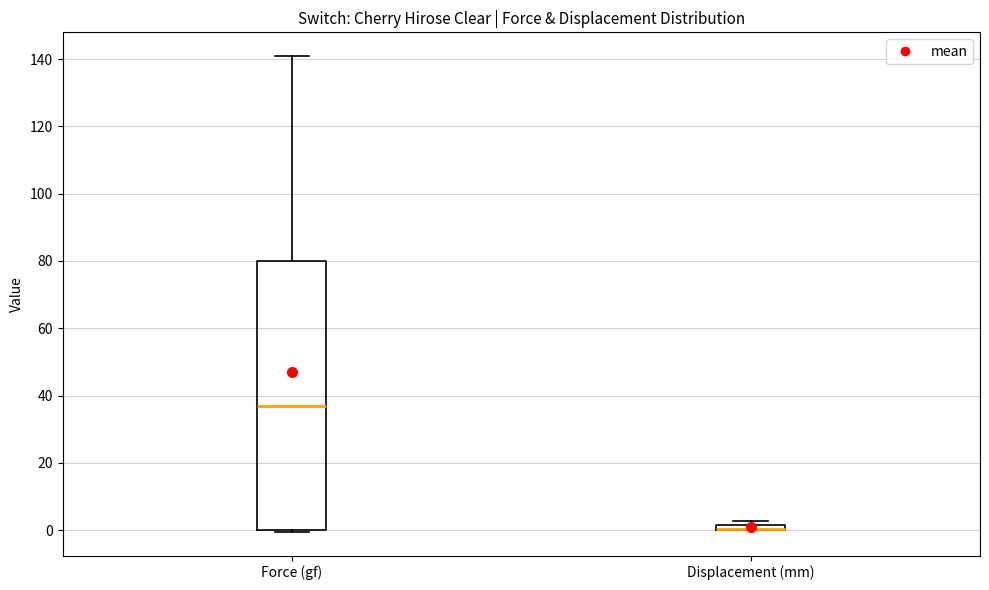

Where is the upper edge of the box for Force (gf) on the y-axis? The values are not printed on the chart, so give them approximately, as read against the axis.

80